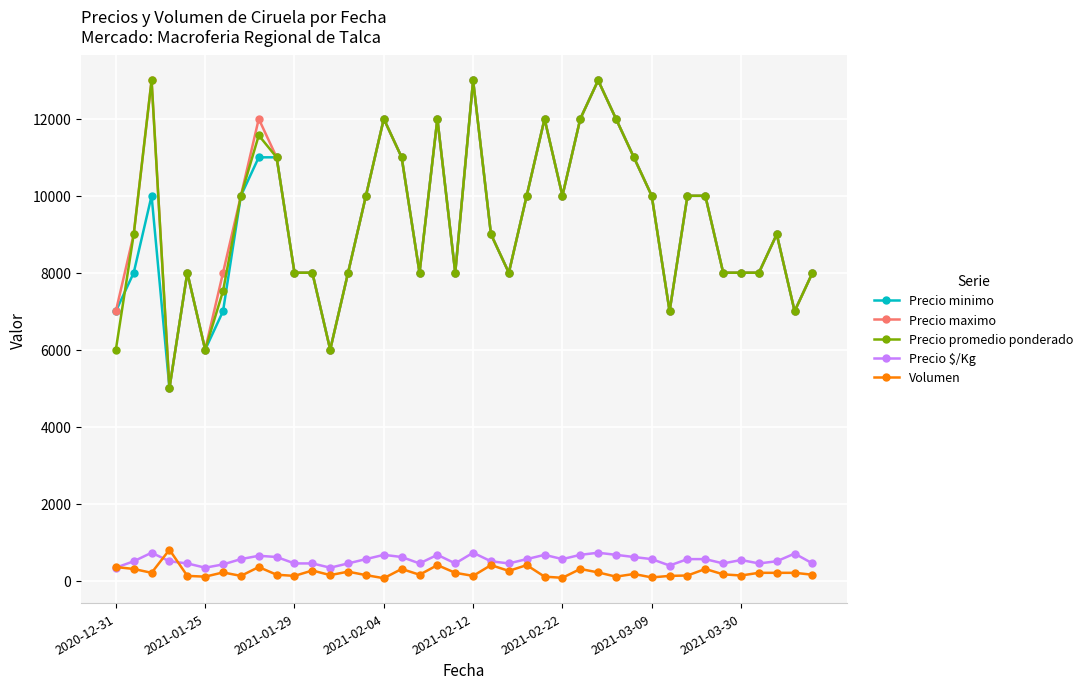

How many values in the Volumen series are below 200?

20